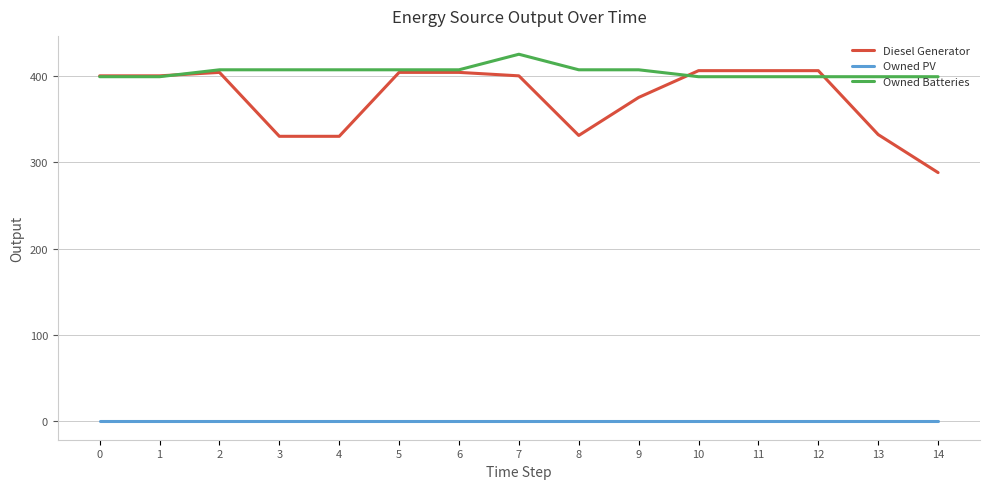

At 14, list the series in order from largest to smallest.

Owned Batteries, Diesel Generator, Owned PV